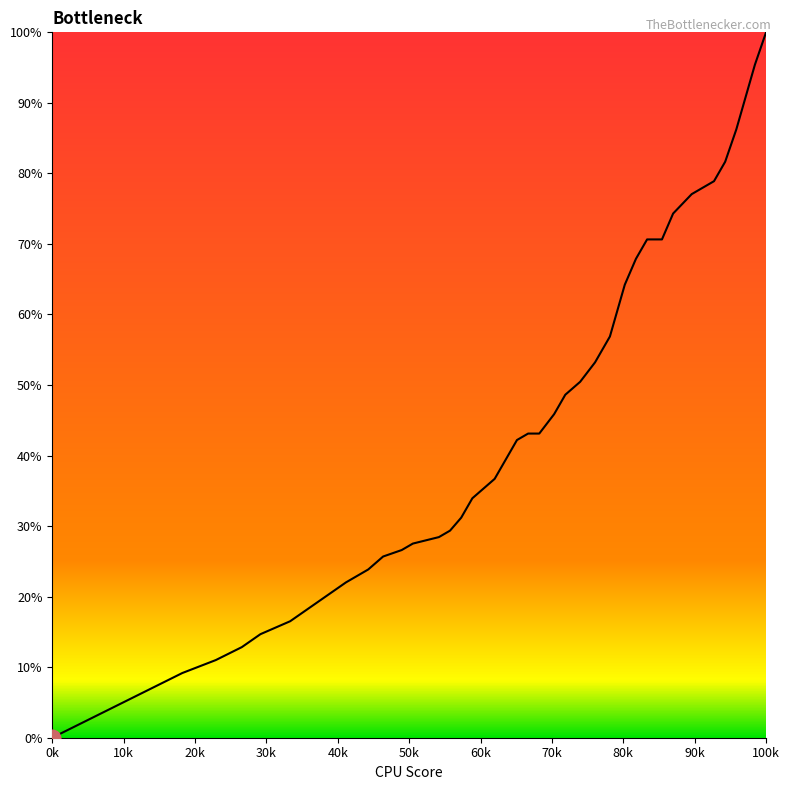

What is the difference between the maximum and minimum values?

100.0